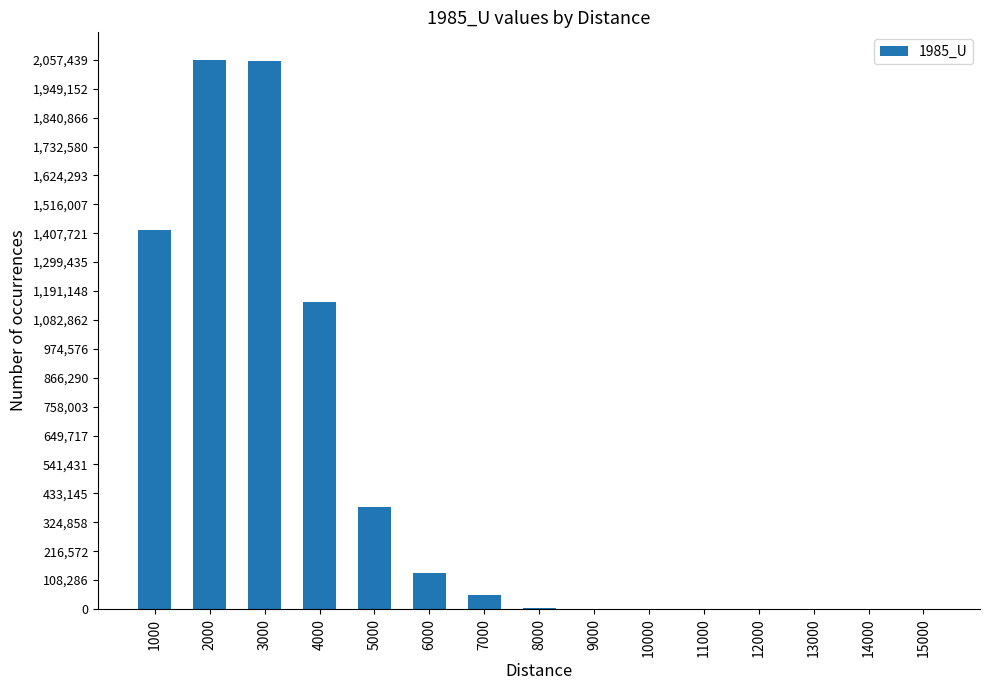

How many series are shown in this chart?

1